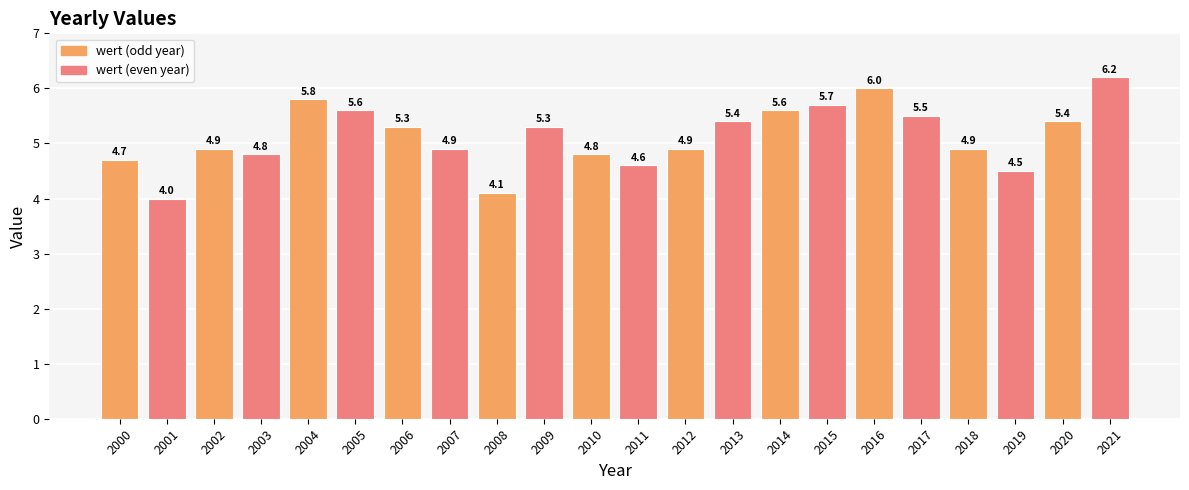

What is the value of the 5th bar from the left?

5.8